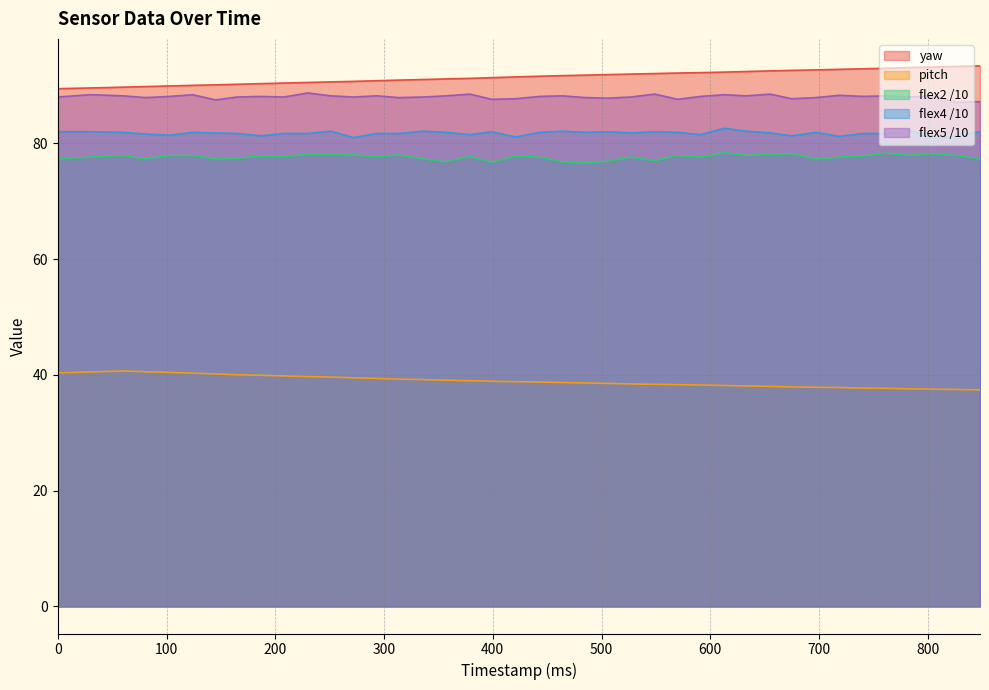

What are all the series names shown in the legend?

yaw, pitch, flex2 /10, flex4 /10, flex5 /10